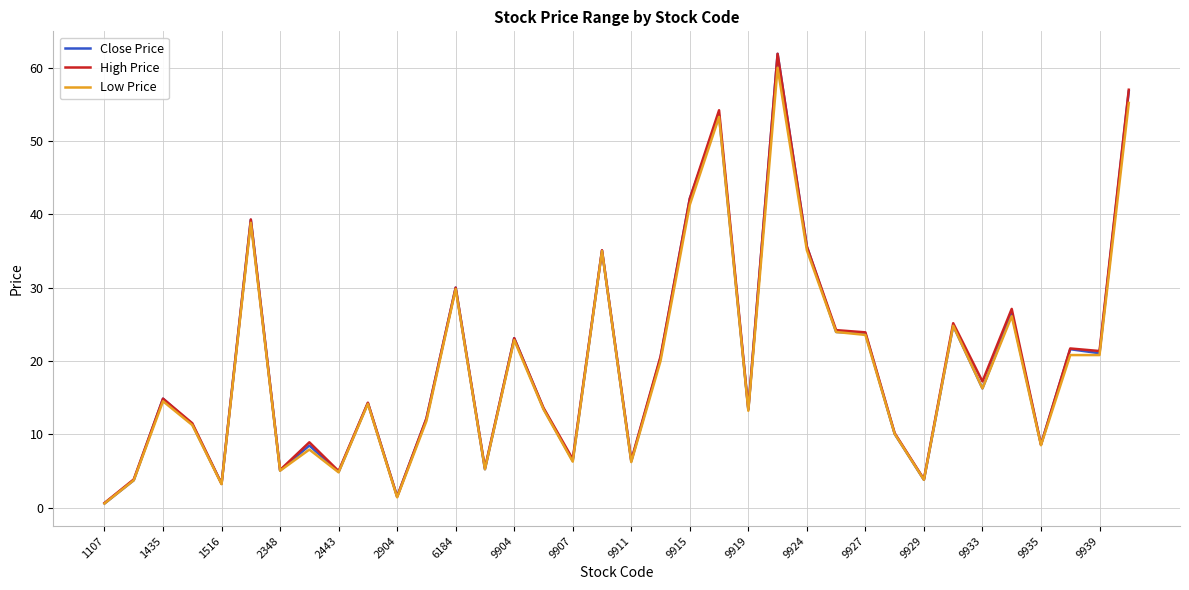

What is the maximum value for Low Price?

60.0